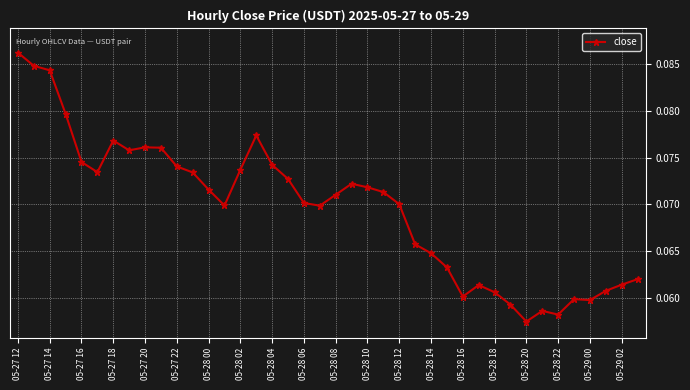

Does the chart have visible grid lines?

Yes